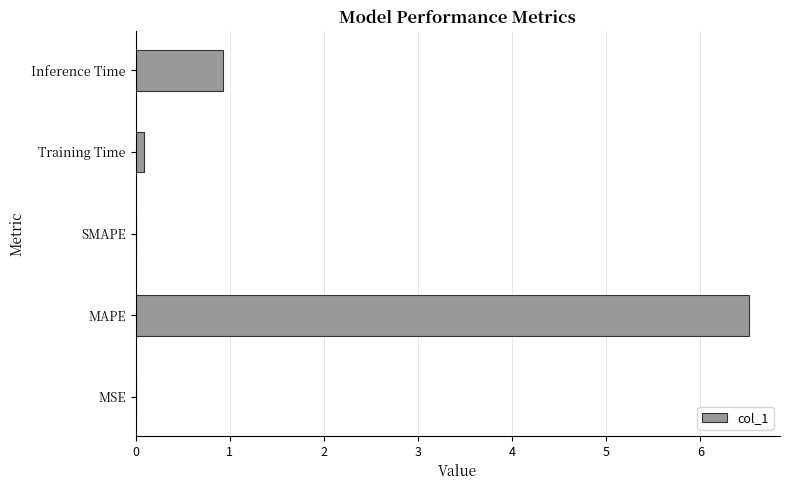

What is the sum of all values?

7.5